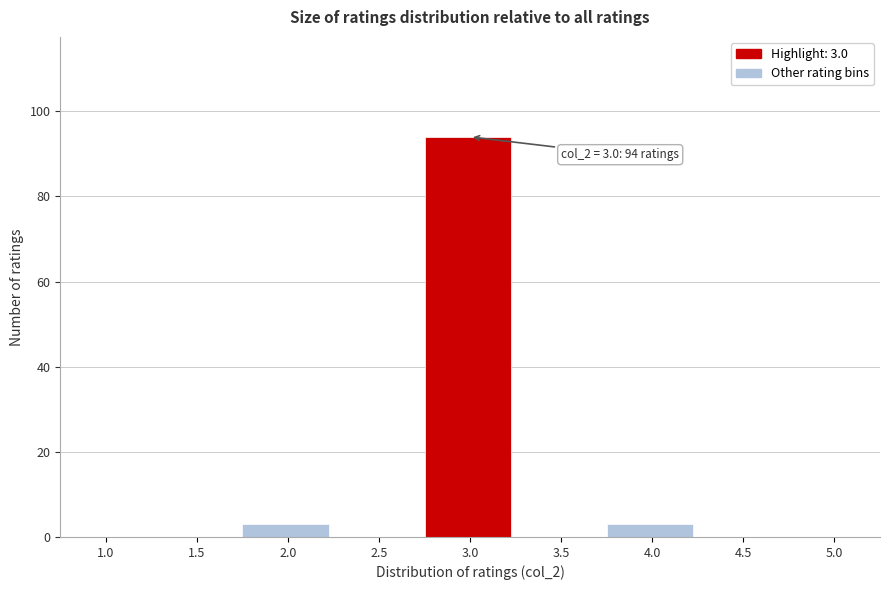

Reading left to right, what are all the values shown in this chart?

1.0=0	1.5=0	2.0=3	2.5=0	3.0=94	3.5=0	4.0=3	4.5=0	5.0=0